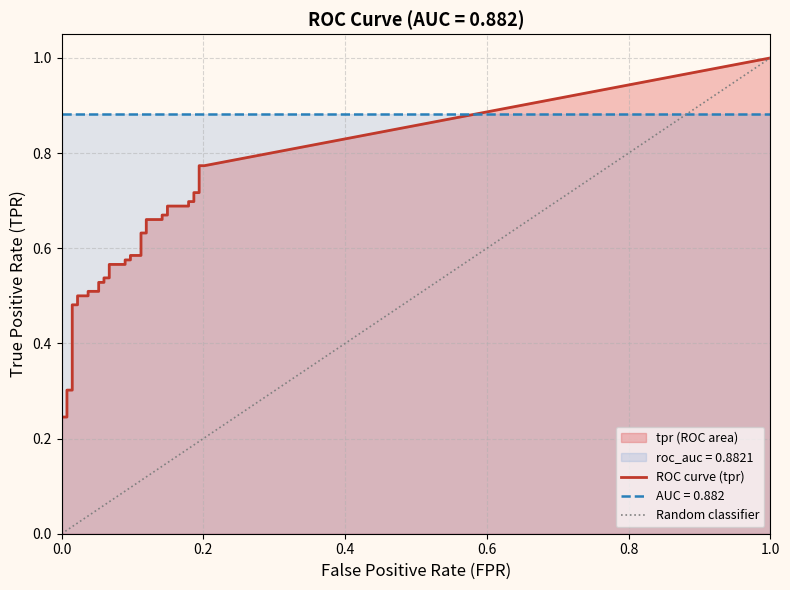

Between 14 and 28, which series saw the biggest shift?

tpr